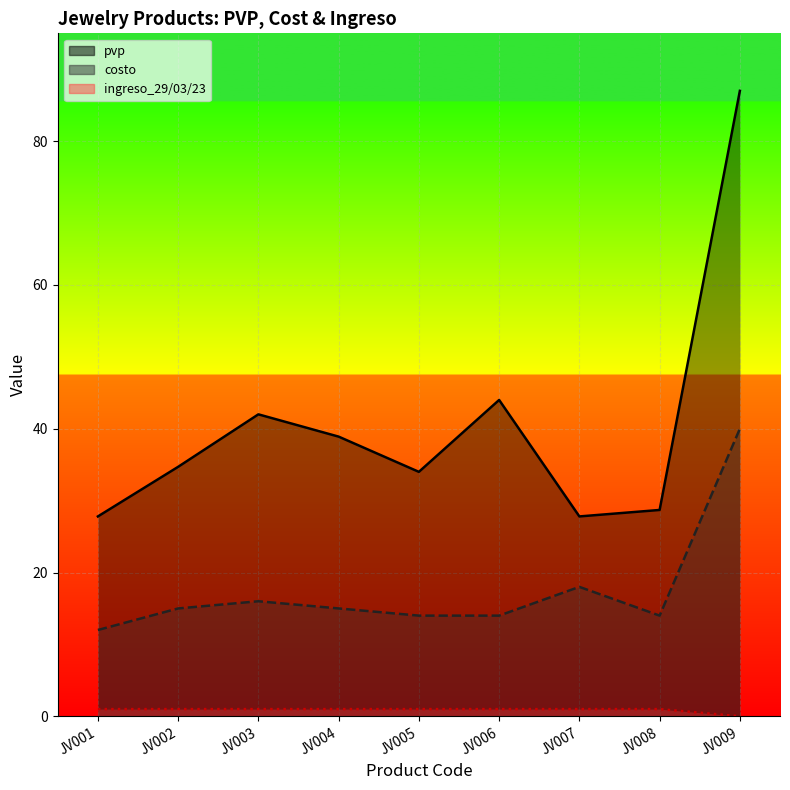

True or false: ingreso_29/03/23 has a value of 0.4 at JV003.

False